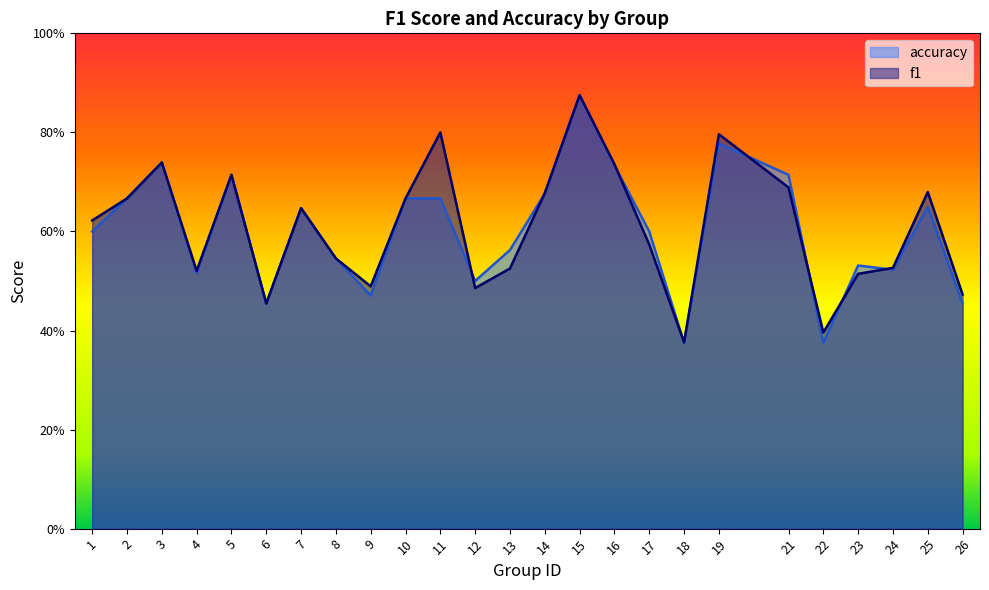

At which category does accuracy reach its first local peak?

3